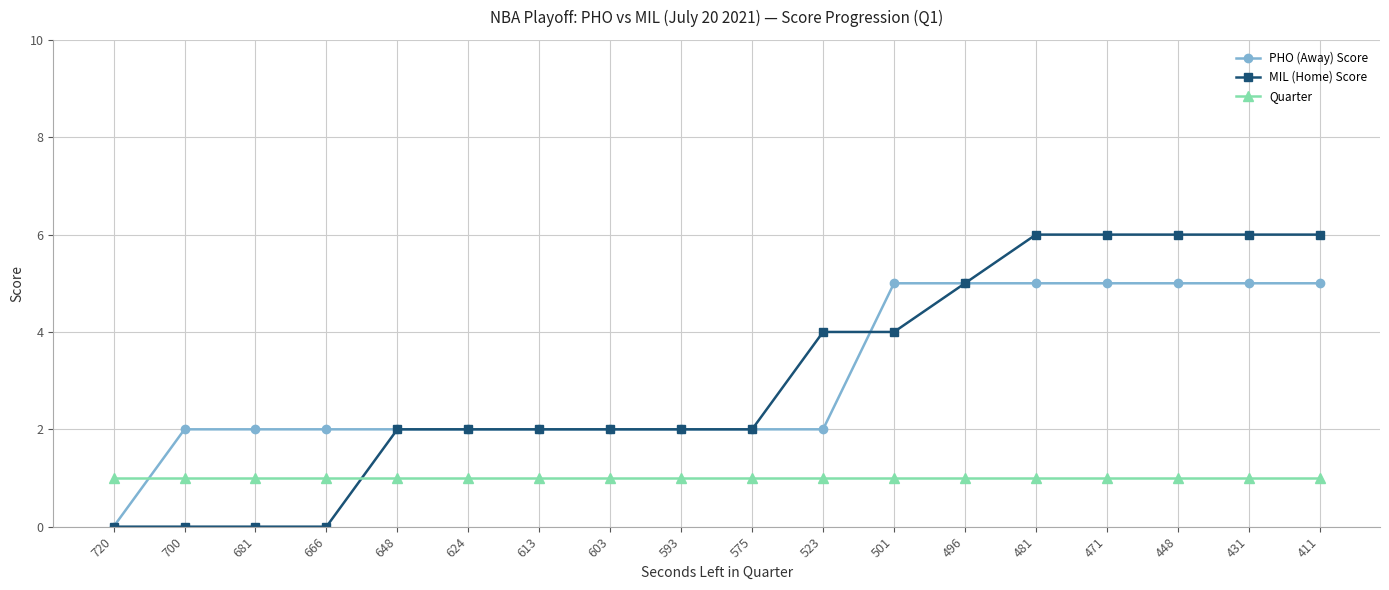

Reading right to left, what are all the values shown in this chart?

PHO (Away) Score: 411=5	431=5	448=5	471=5	481=5	496=5	501=5	523=2	575=2	593=2	603=2	613=2	624=2	648=2	666=2	681=2	700=2	720=0
MIL (Home) Score: 411=6	431=6	448=6	471=6	481=6	496=5	501=4	523=4	575=2	593=2	603=2	613=2	624=2	648=2	666=0	681=0	700=0	720=0
Quarter: 411=1	431=1	448=1	471=1	481=1	496=1	501=1	523=1	575=1	593=1	603=1	613=1	624=1	648=1	666=1	681=1	700=1	720=1